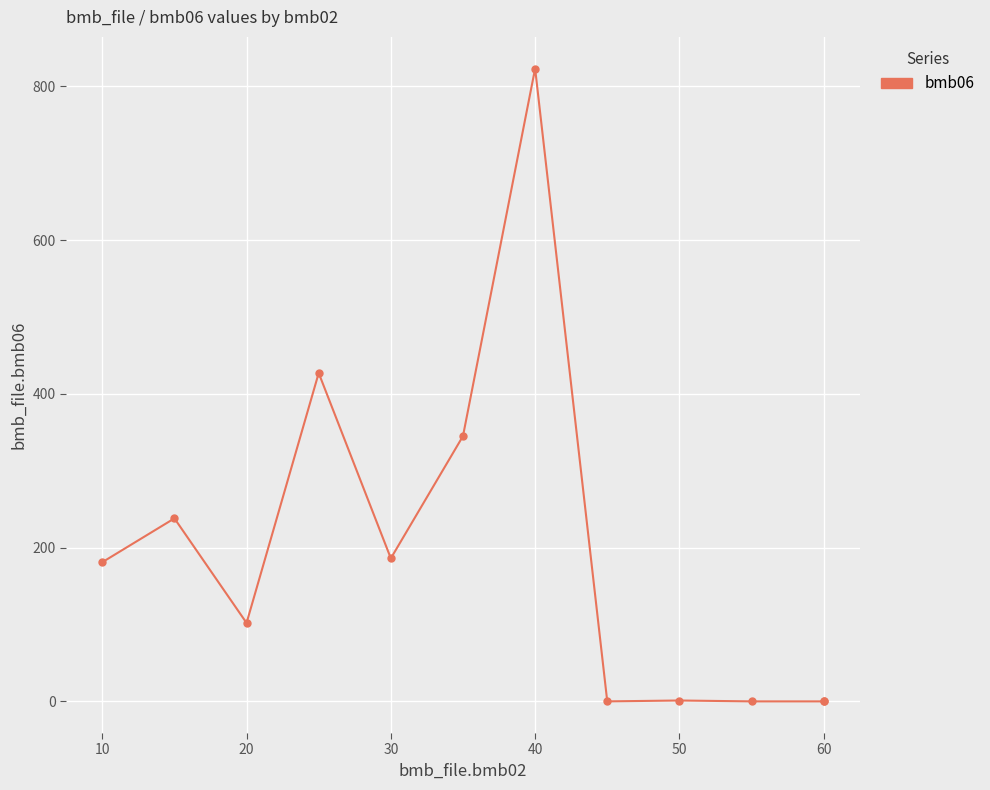

Count the number of data series in this chart.

1